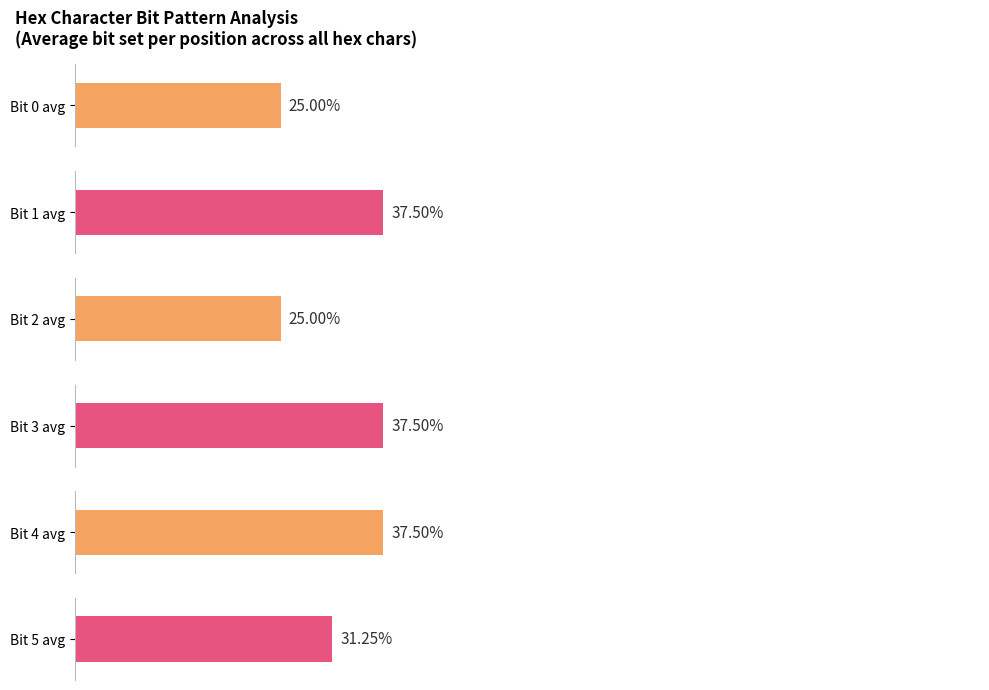

True or false: Bit_3 has a value of 1 at 9.

True